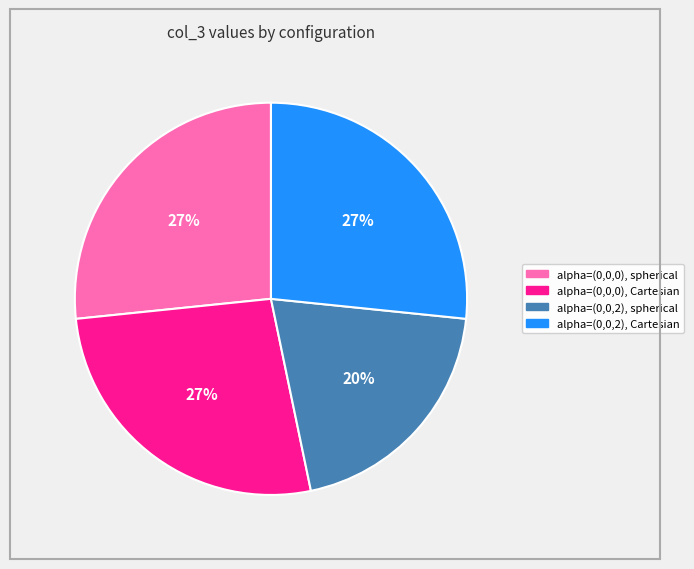

How many segments does this pie chart have?

4